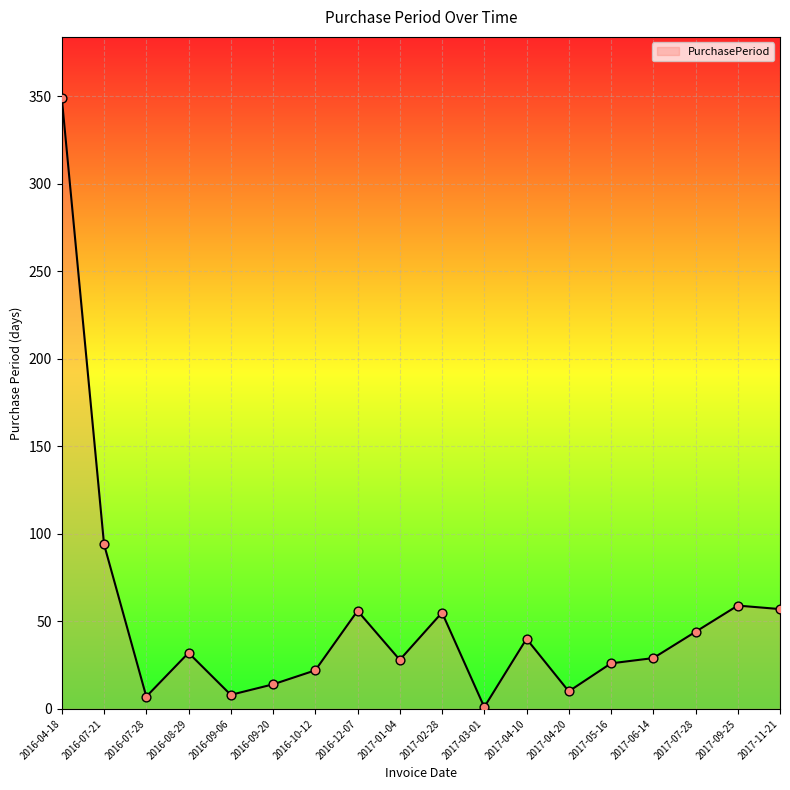

Approximately how many times larger is the value at 2016-08-29 compared to 2016-12-07?

0.6